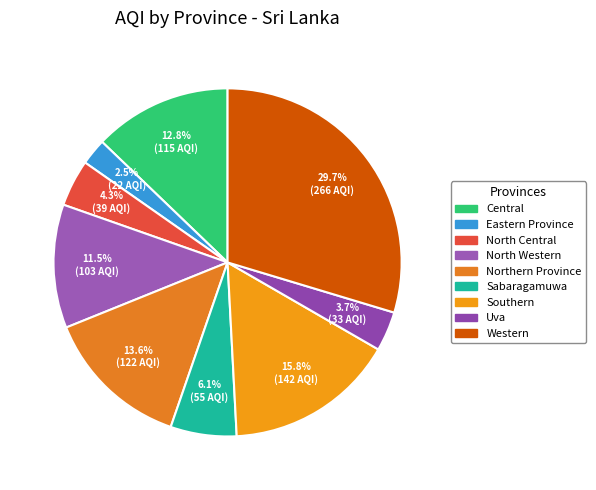

The Southern slice represents 2% of the pie. True or false?

False